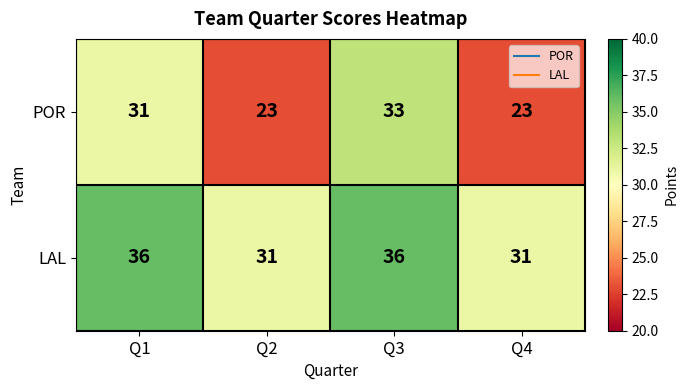

Which series has the largest range (max minus min)?

POR